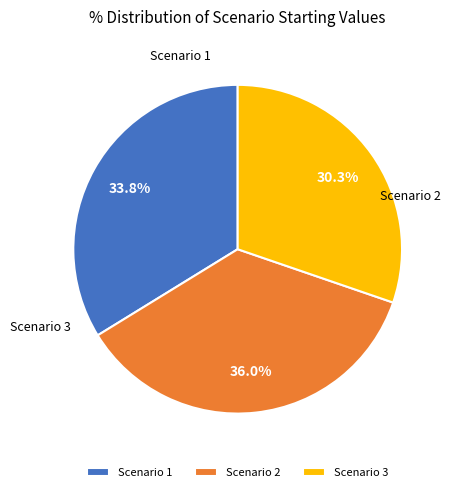

Rank the categories by value from lowest to highest.

Scenario 3, Scenario 1, Scenario 2